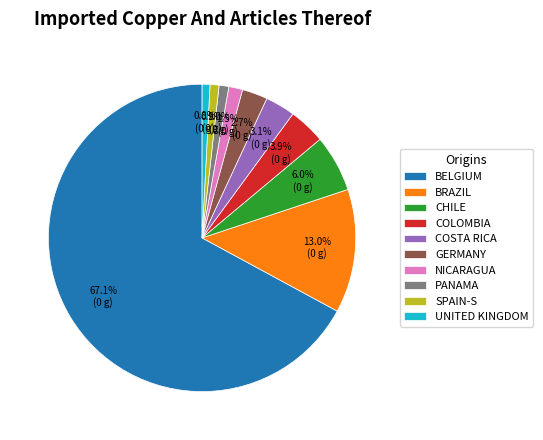

Between COLOMBIA and SPAIN-S, which is larger?

COLOMBIA